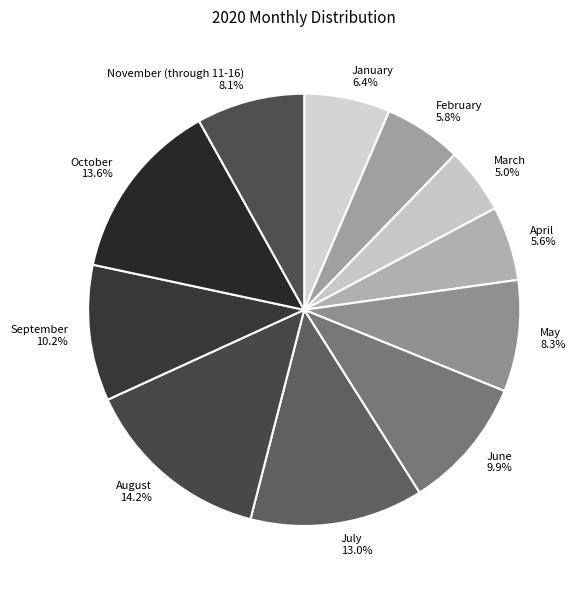

Does September represent more than half of the total?

No